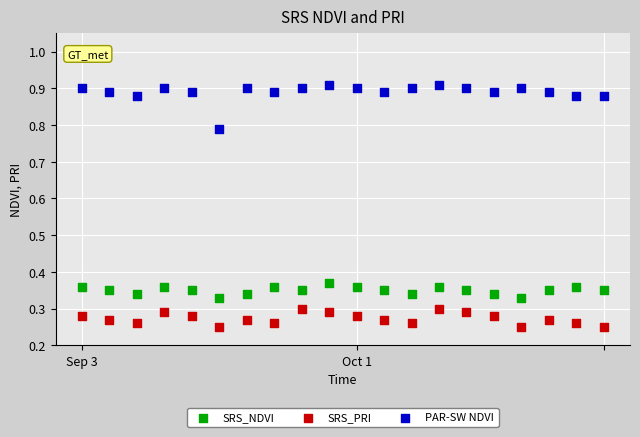

Across all data points, what is the range of Y values (max minus min)?

0.7